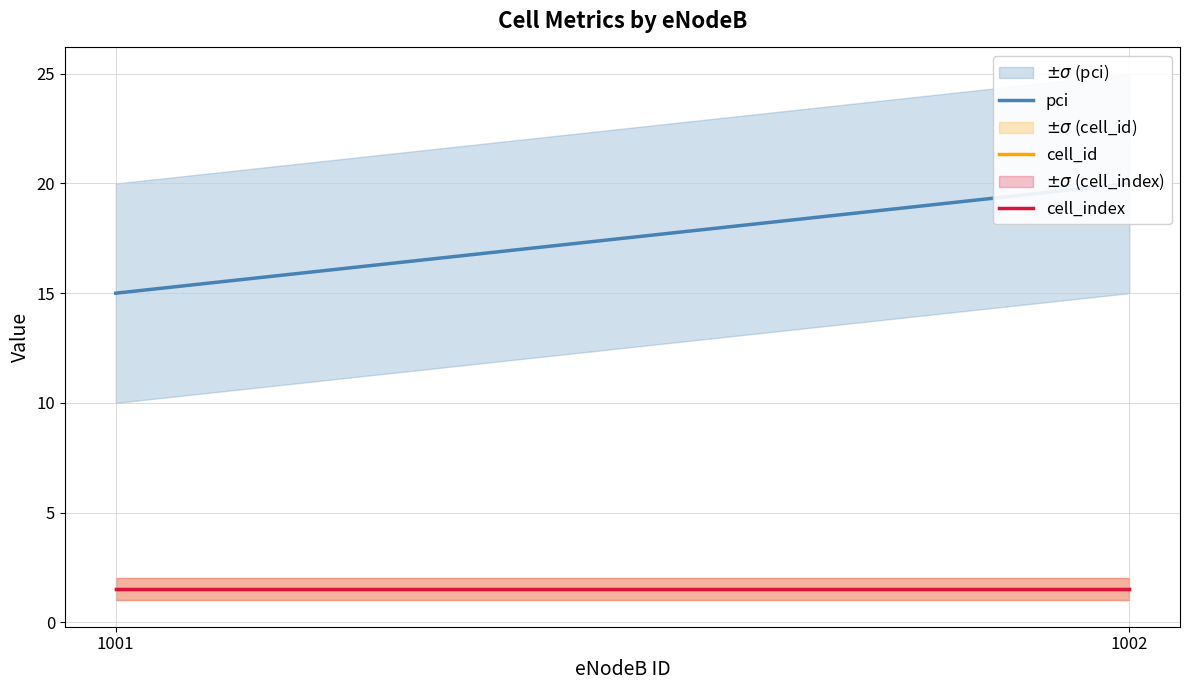

At how many categories does at least one series exceed 15?

1